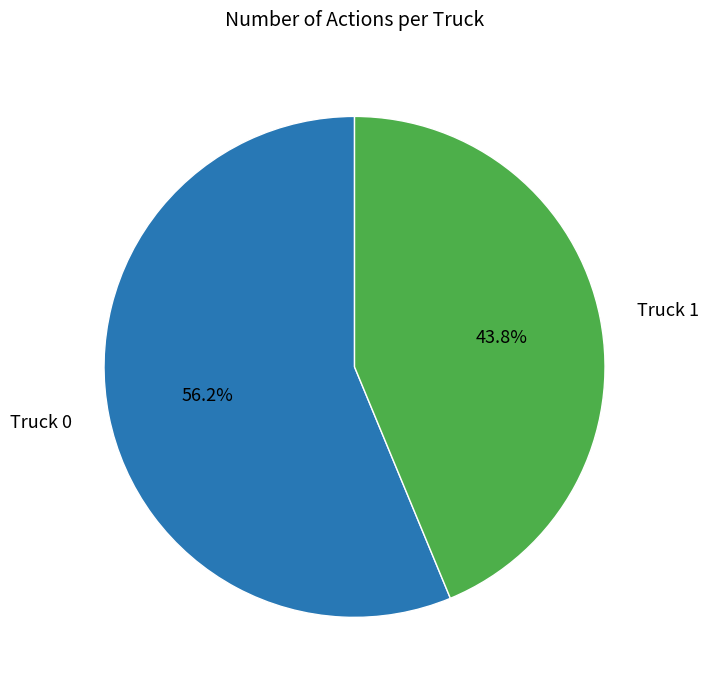

Does any single category account for the majority?

Yes